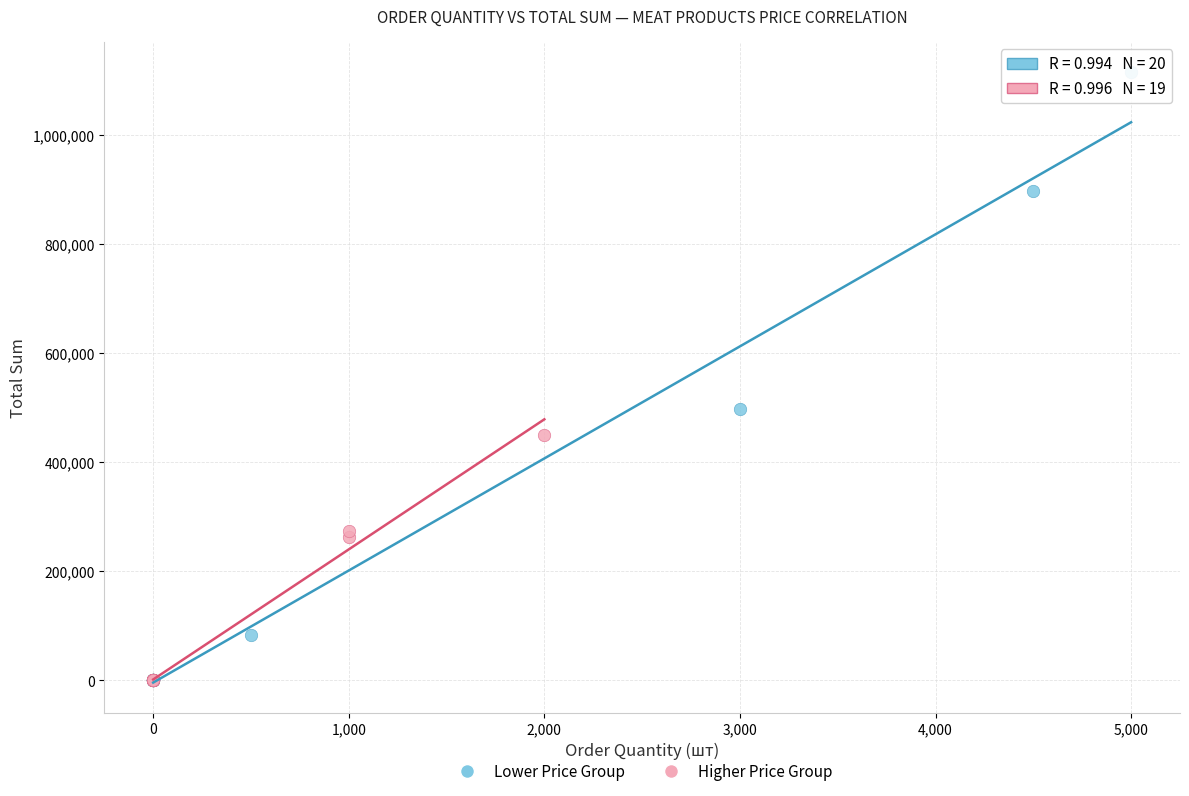

Which series reaches the maximum Y coordinate?

Lower Price Group